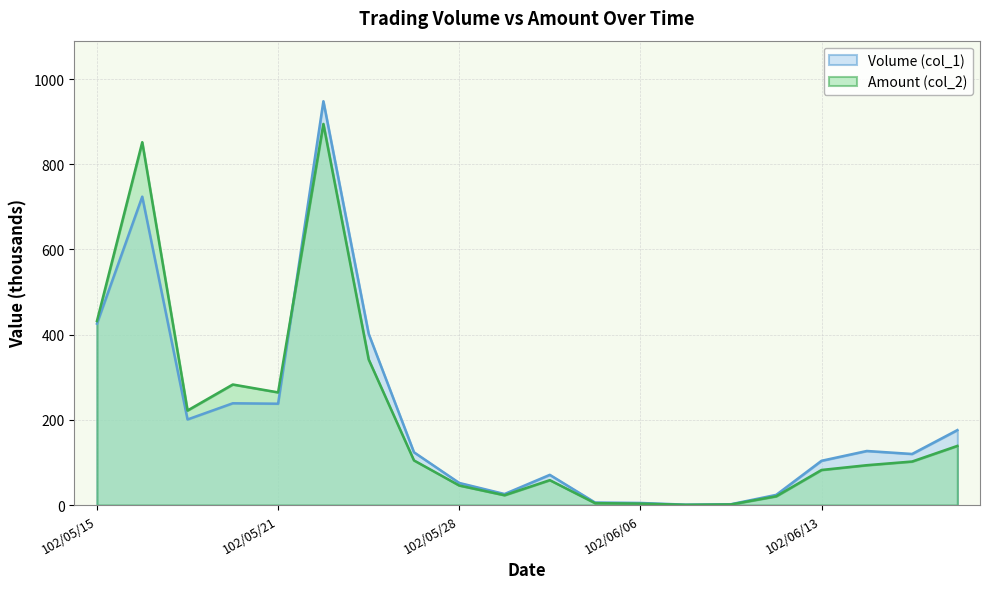

At which label is Volume (col_1) closest to 474?

102/05/15